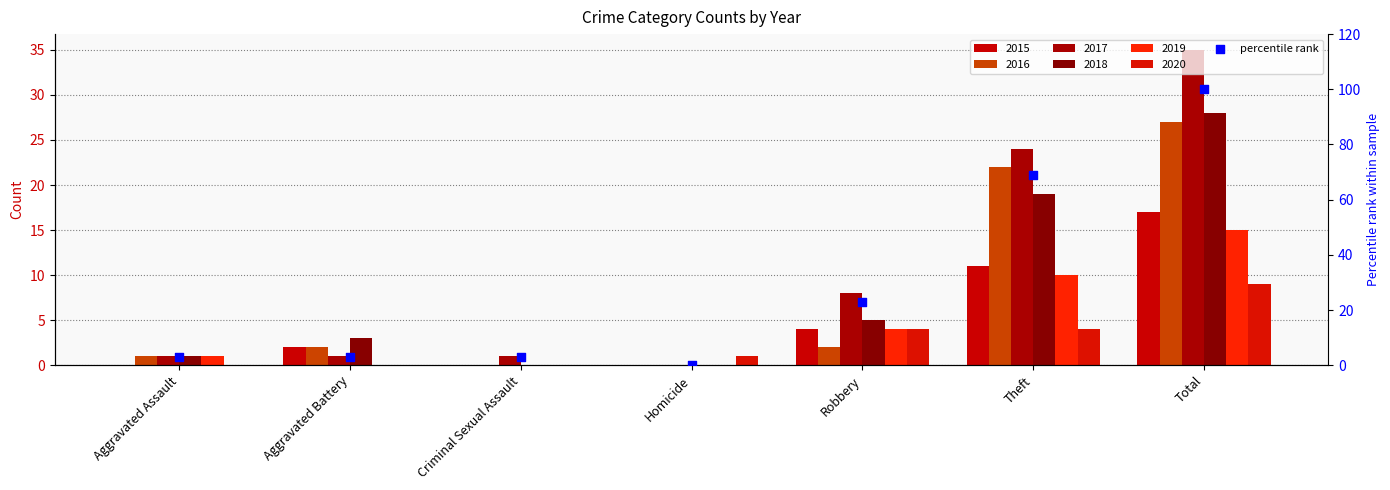

What is the ratio of the value at Aggravated Battery to the value at Robbery?

0.1